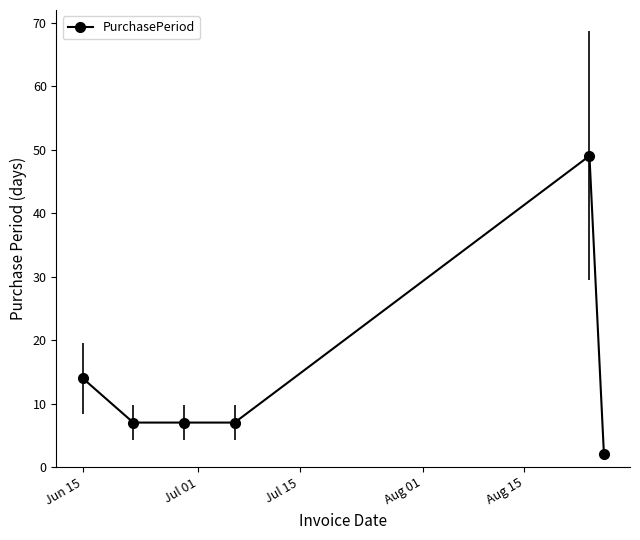

What is the value of the 6th point from the left?

2